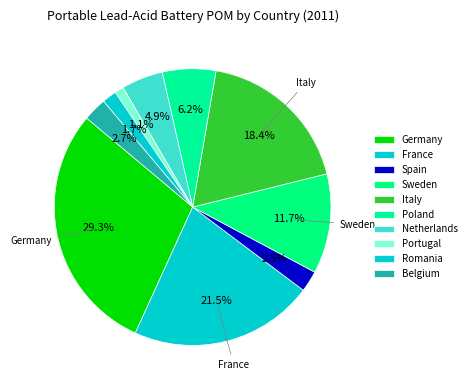

How many slices are in this pie chart?

10